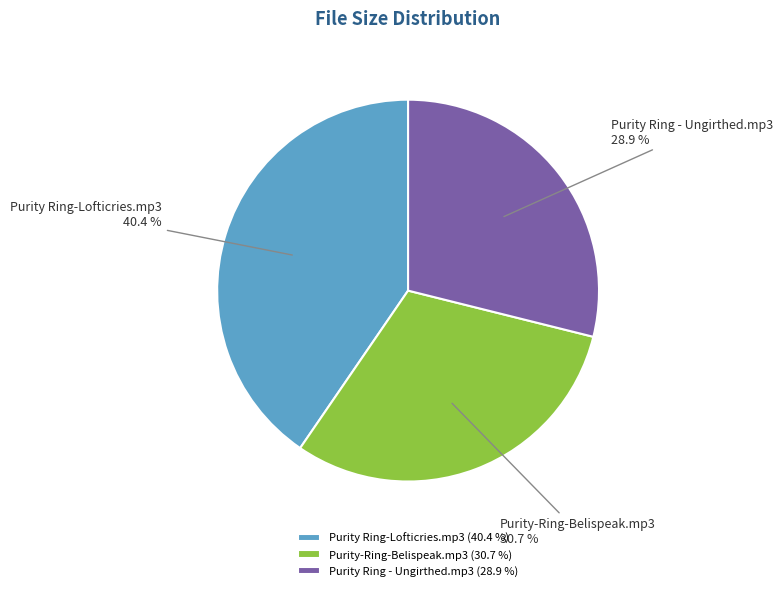

Does Purity Ring-Lofticries.mp3 account for over 50% of the chart?

No